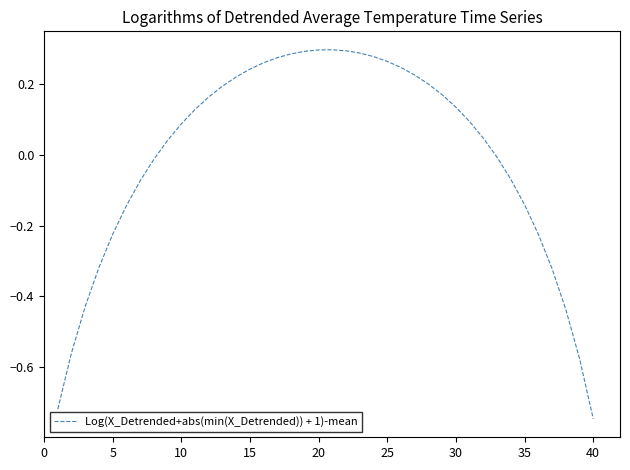

What is the difference between the maximum and minimum values?

1.0